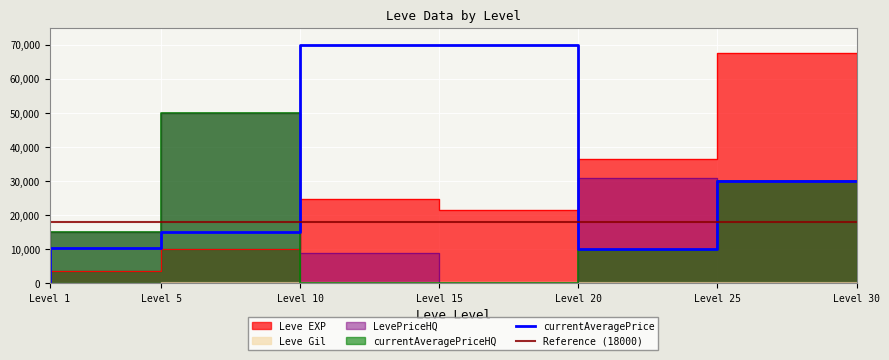

Which series has the widest spread of values?

Leve EXP